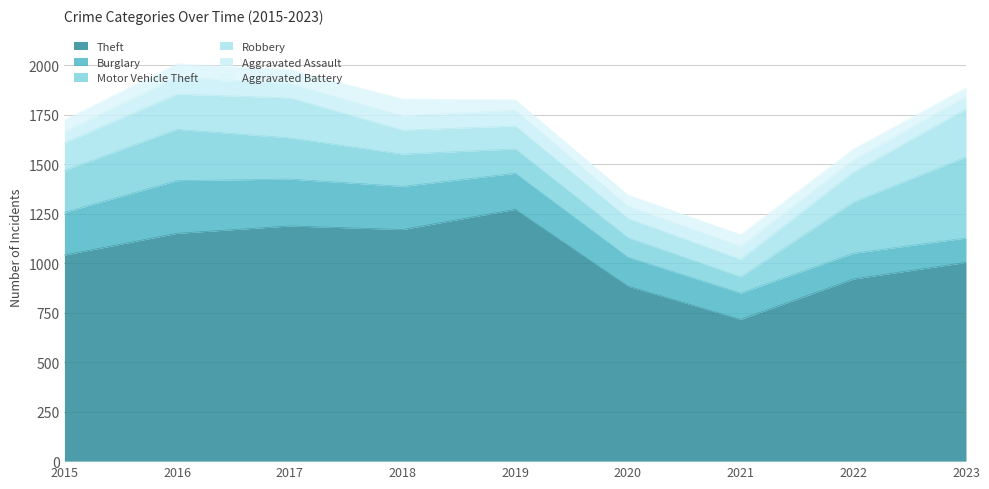

What is the difference between the highest and lowest values at 2016?

1085